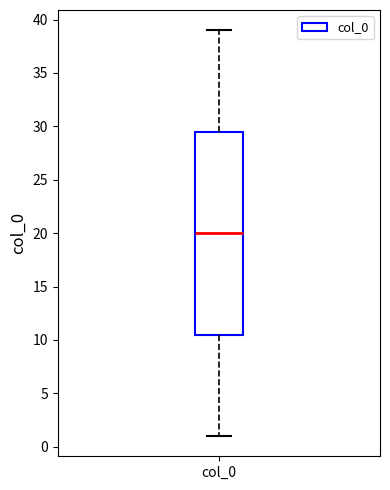

Transcribe this box plot: give where the median line is, the range the box spans, and where the two whiskers end, as read against the y-axis. The values are not printed on the chart, so give them approximately, as read against the axis.

median 20.0, box 10.5 to 29.5, whiskers 1.0 to 39.0